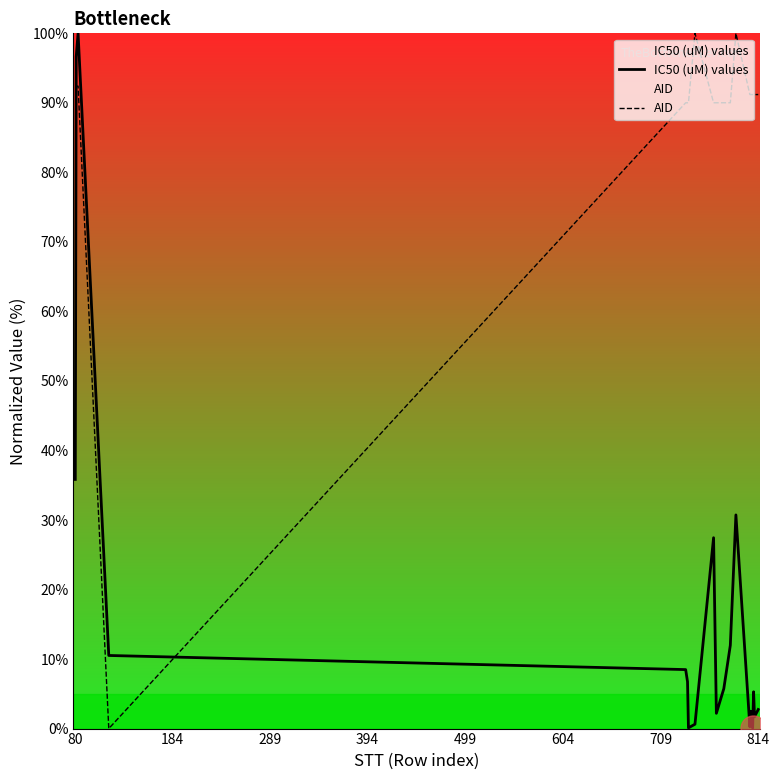

What are all the series names shown in the legend?

IC50 (uM) values, AID